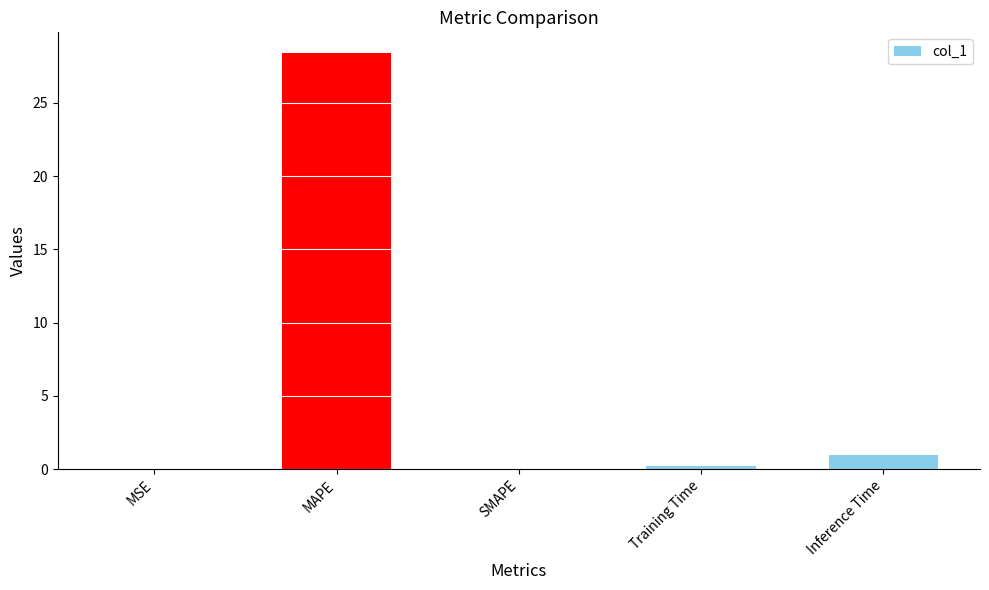

Which label corresponds to the largest value in the chart?

MAPE